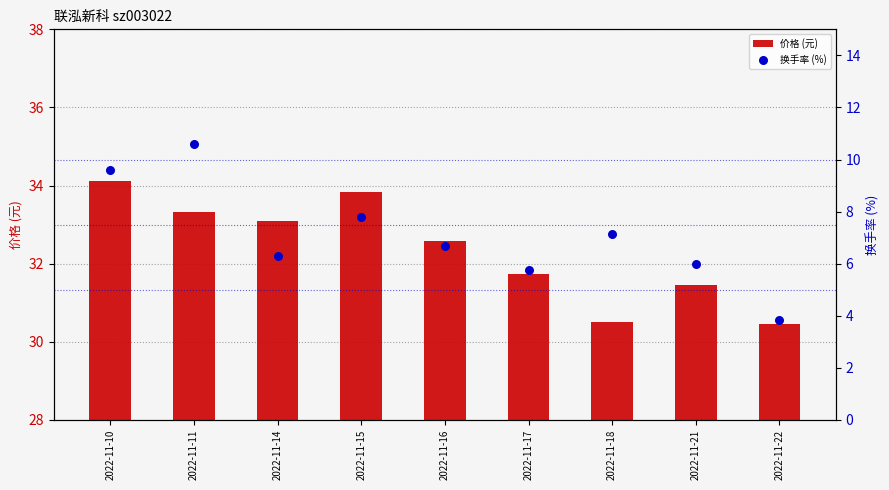

What is the total value across all series at 2022-11-14?

39.4